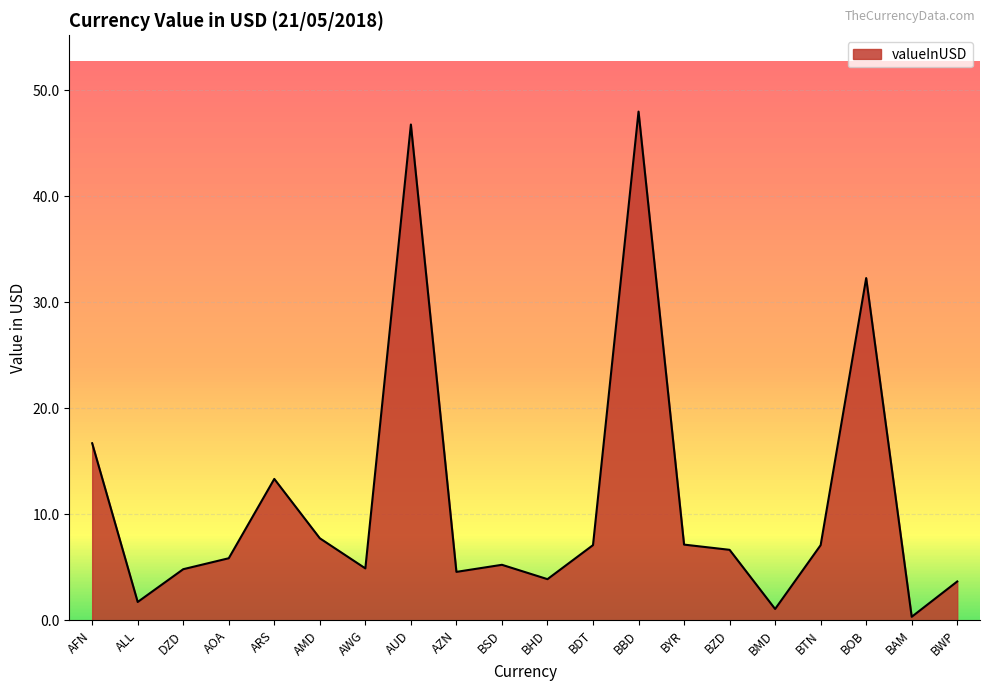

What is the approximate value at BDT?

7.1